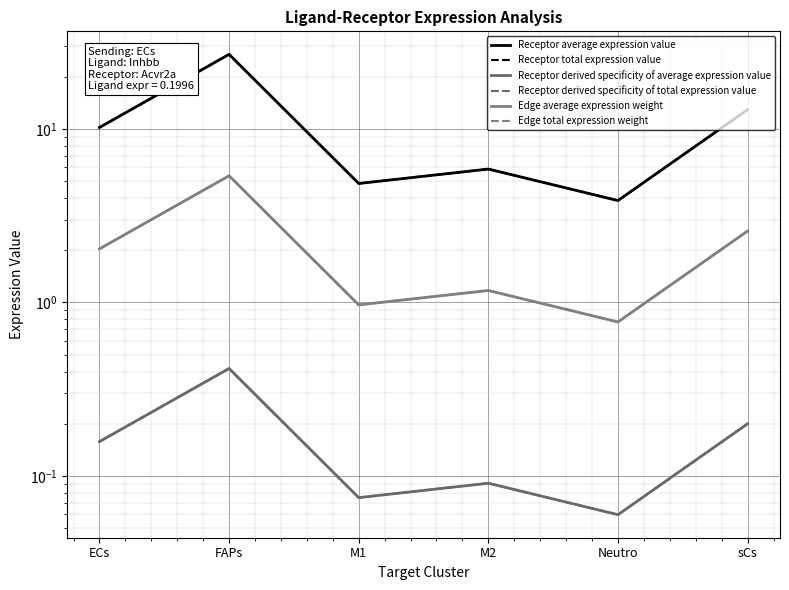

Which label corresponds to the smallest value in the chart?

Neutro